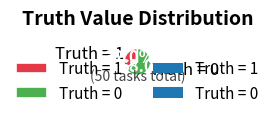

Is there any slice that represents more than half of the pie?

Yes